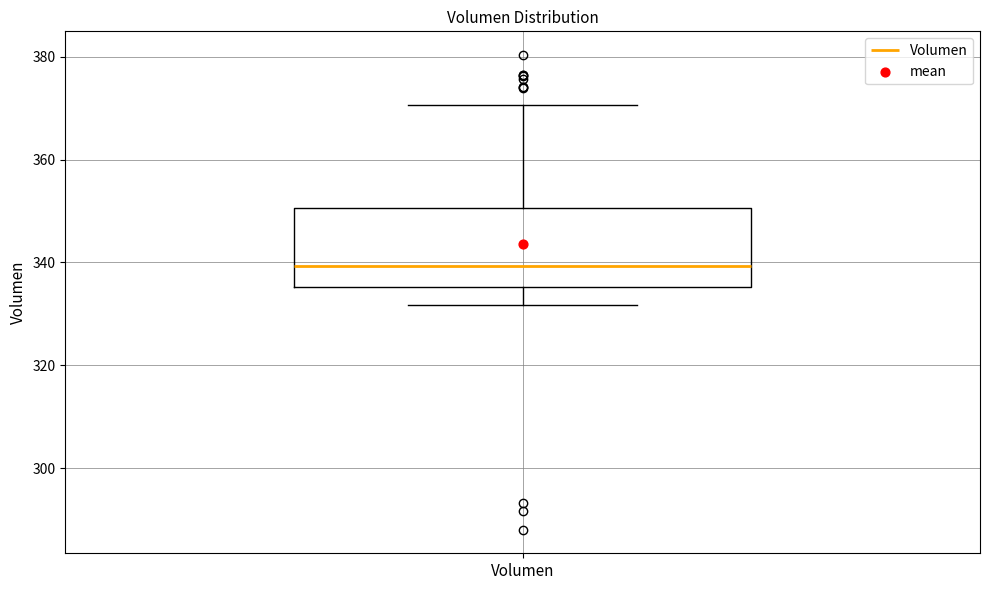

Transcribe this box plot: give where the median line is, the range the box spans, and where the two whiskers end, as read against the y-axis. The values are not printed on the chart, so give them approximately, as read against the axis.

median 340, box 336 to 350, whiskers 332 to 370